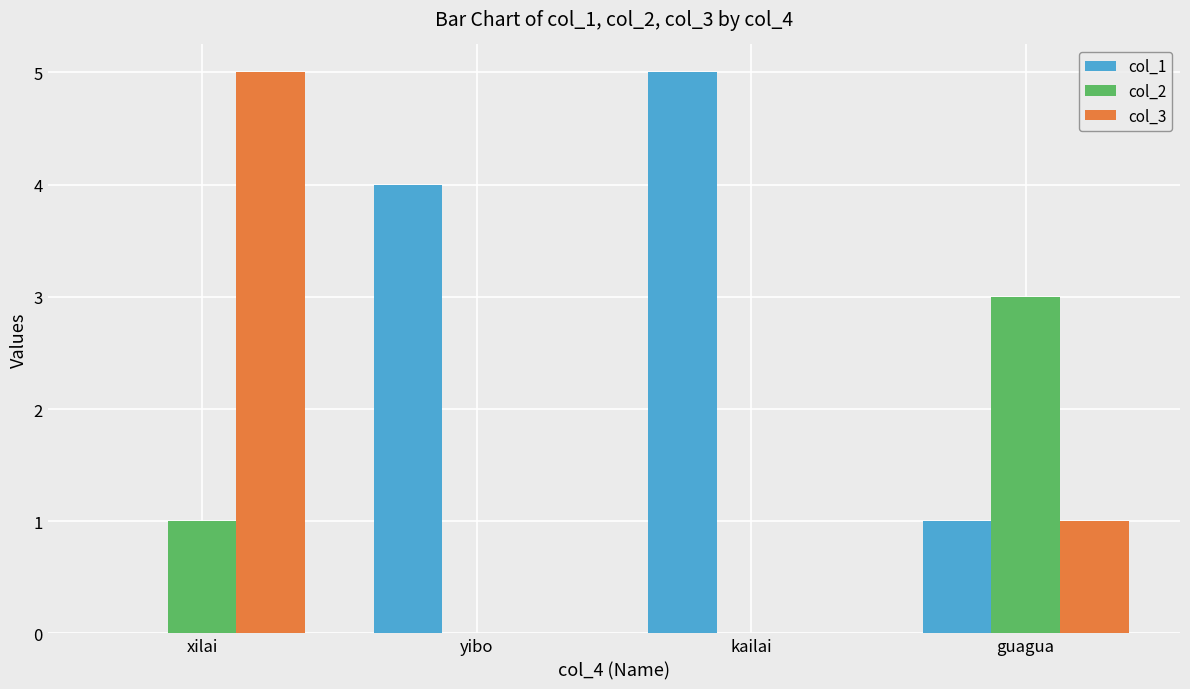

Which series has the largest total across all categories?

col_1